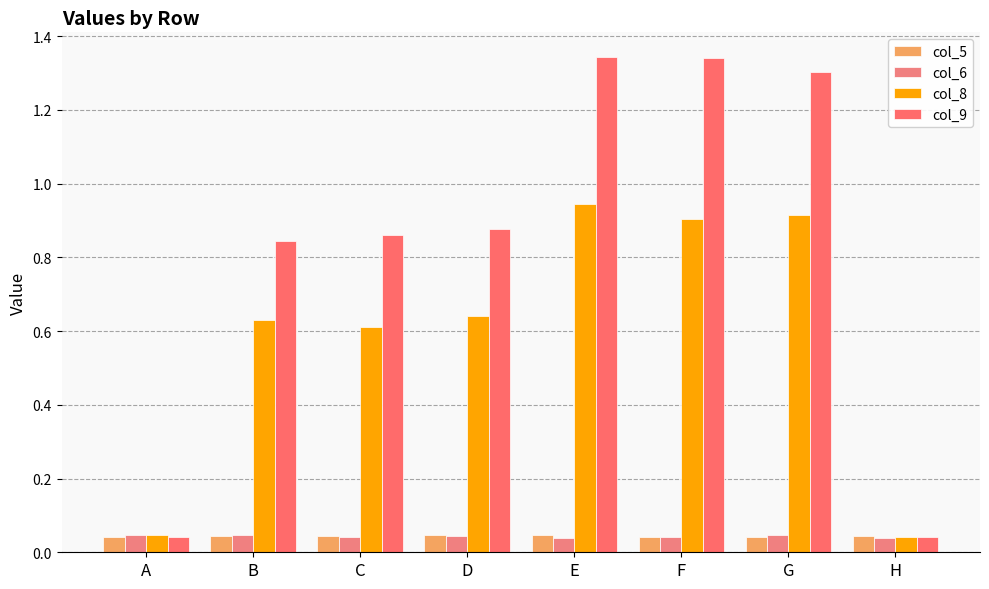

Which category has the highest value in the col_6 series?

G